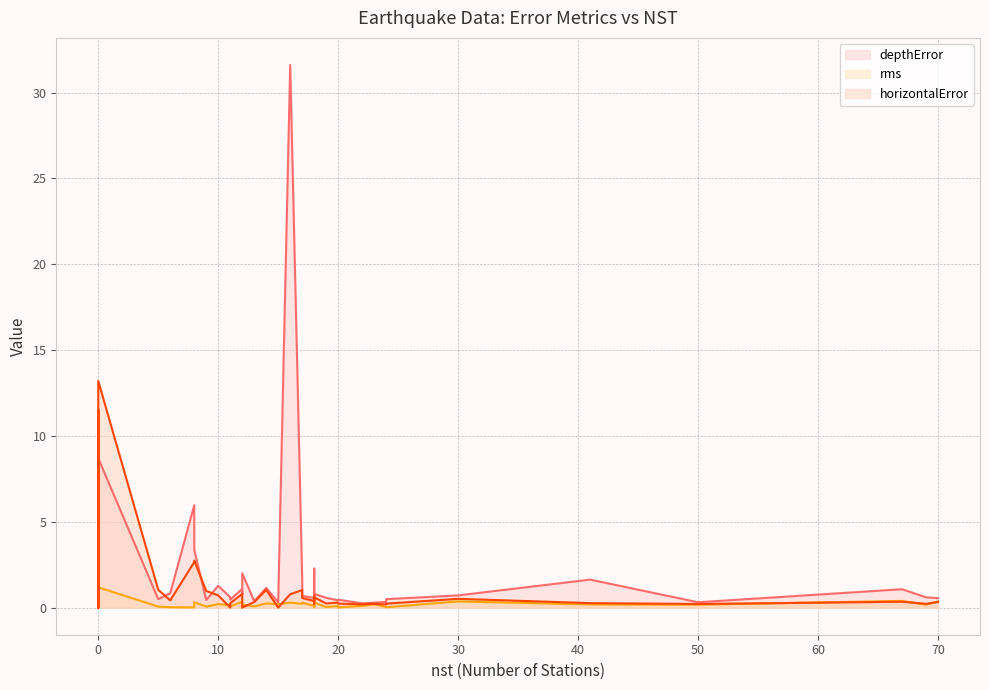

Which series has the widest spread of values?

depthError